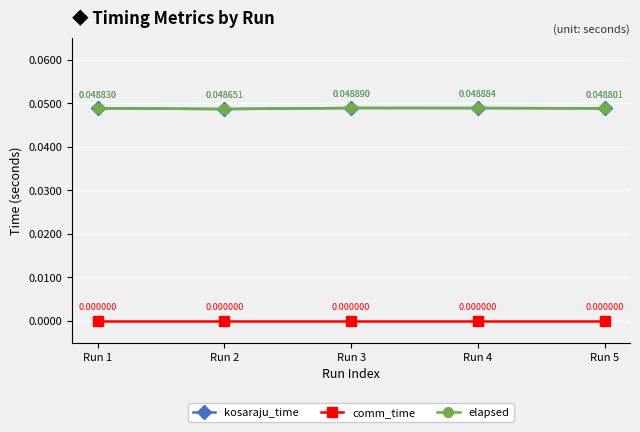

Does the chart have visible grid lines?

Yes